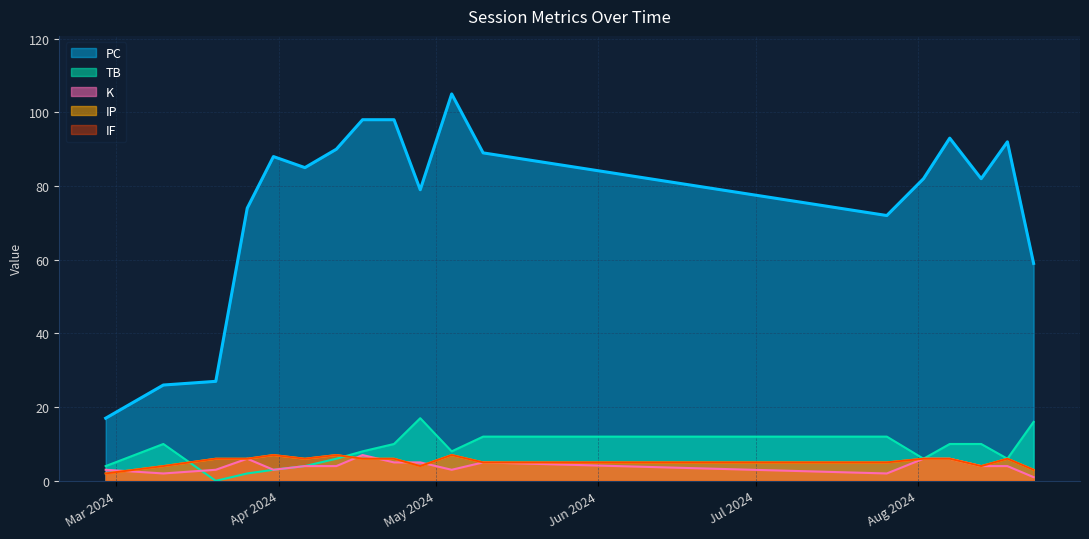

What is the difference between the maximum and minimum values in the K series?

6